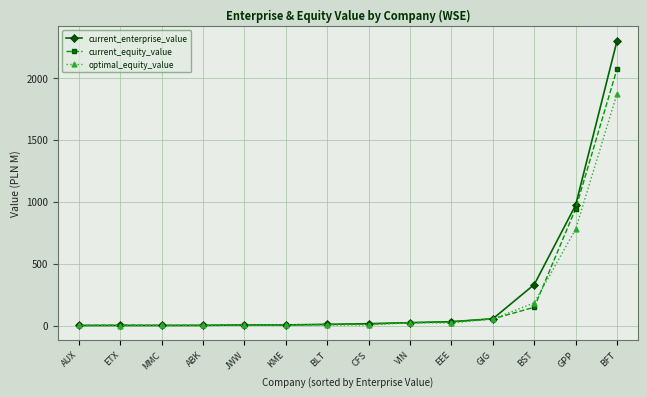

True or false: current_equity_value and optimal_equity_value intersect in this chart.

True